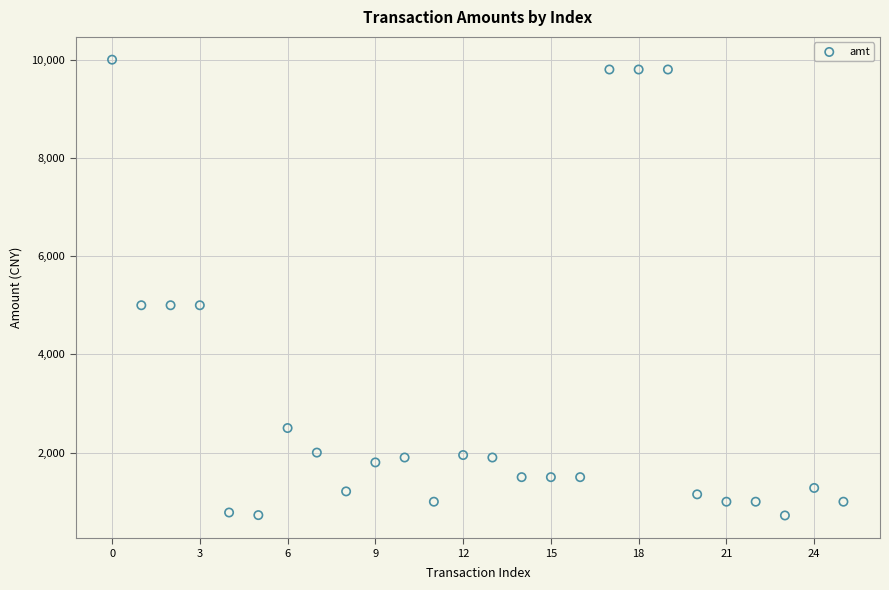

What is the range of Y values (max minus min)?

9280